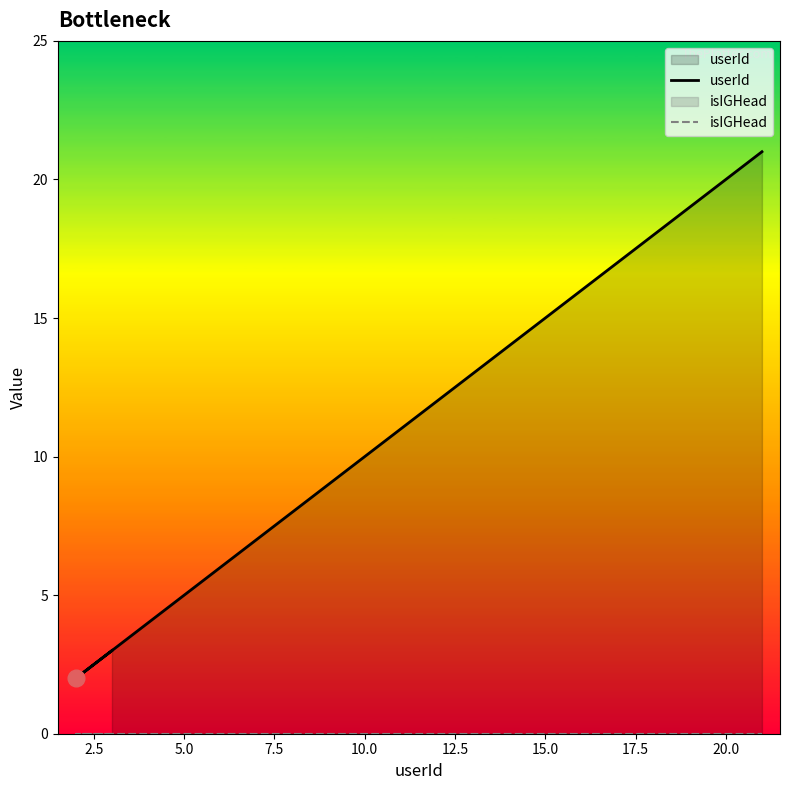

Which series has the largest total across all categories?

userId